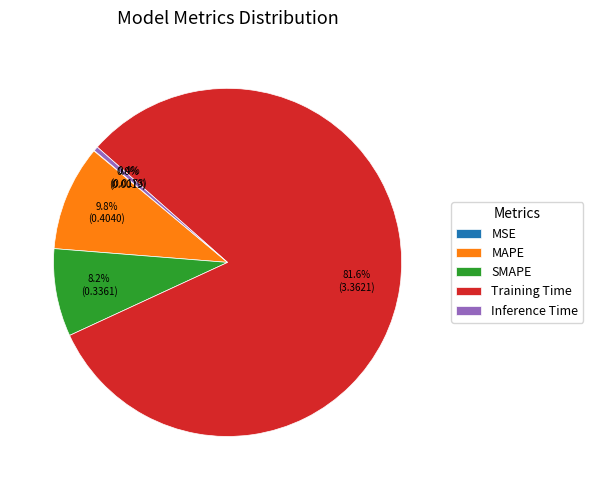

Does any single category account for the majority?

Yes